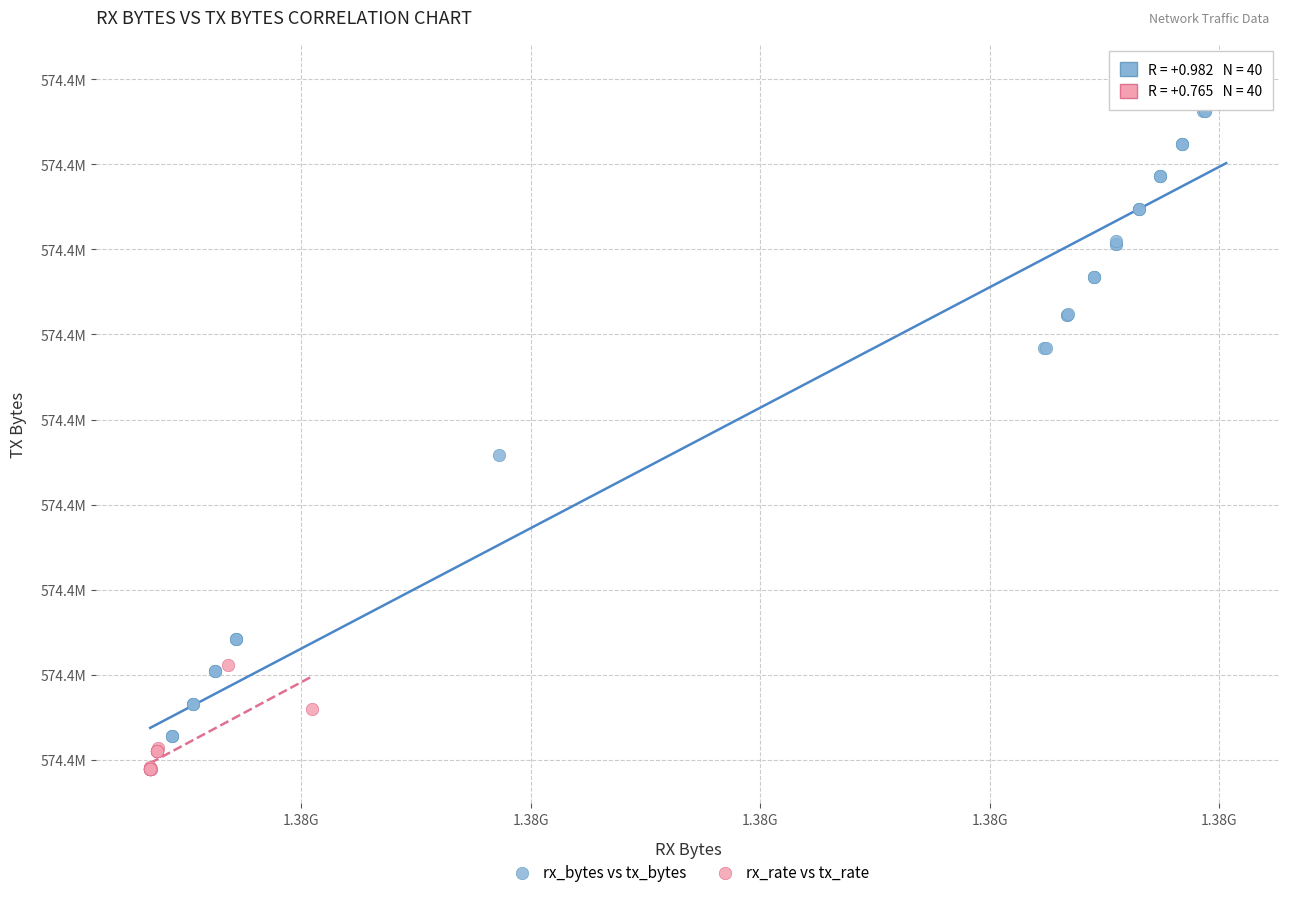

Which series has the largest Y range (max minus min)?

rx_bytes vs tx_bytes